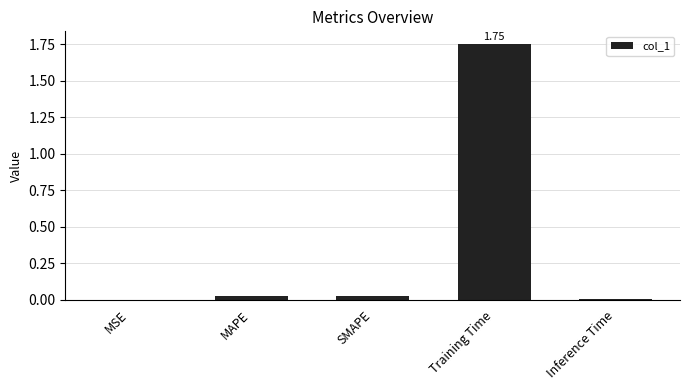

Which has a higher value, Training Time or MSE?

Training Time